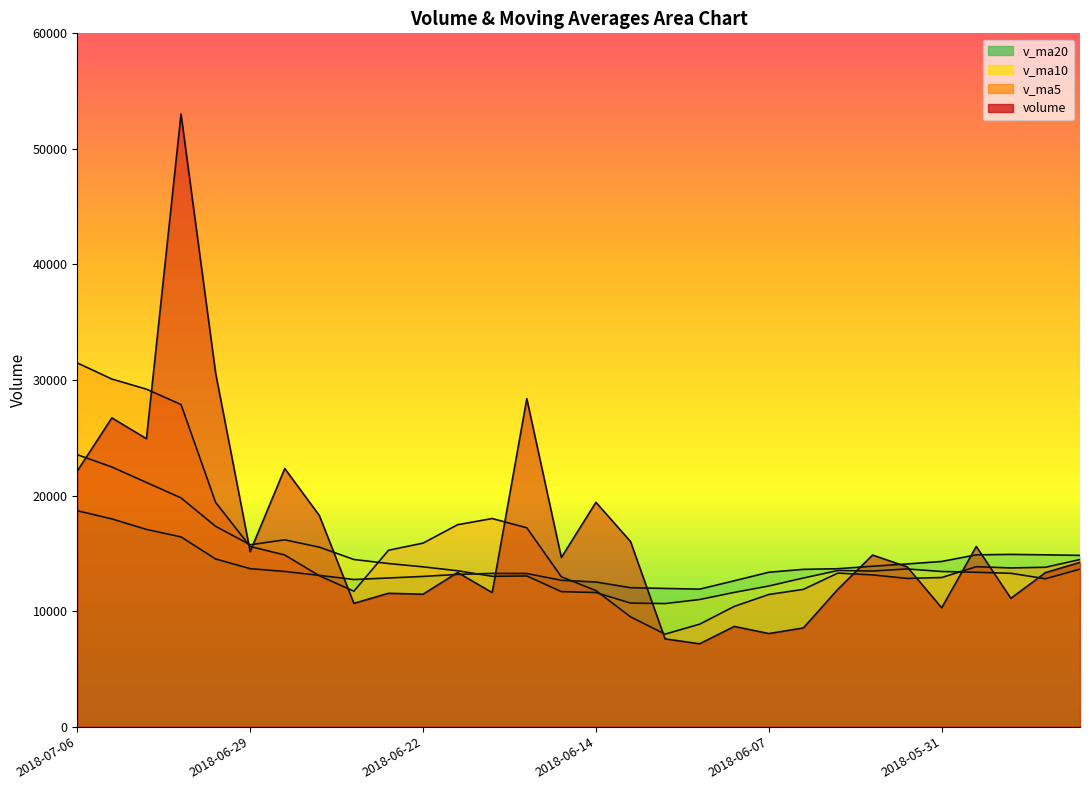

How many distinct data groups are displayed?

4